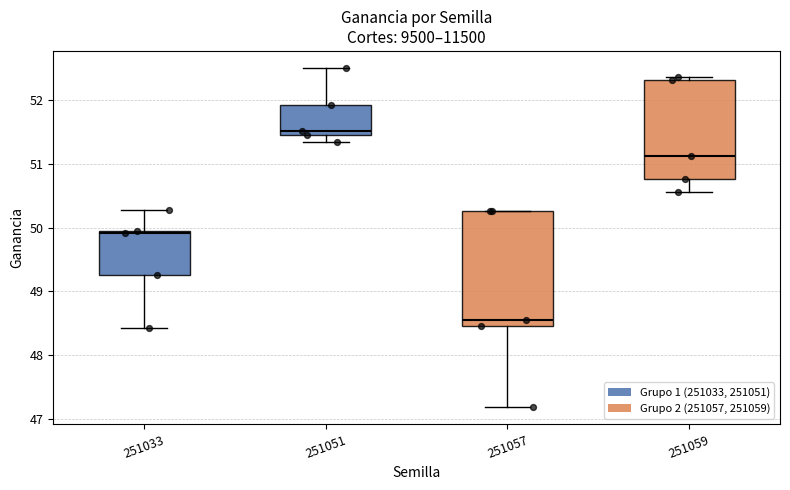

Where is the lower edge of the box at x = 251057 on the y-axis? The values are not printed on the chart, so give them approximately, as read against the axis.

48.5